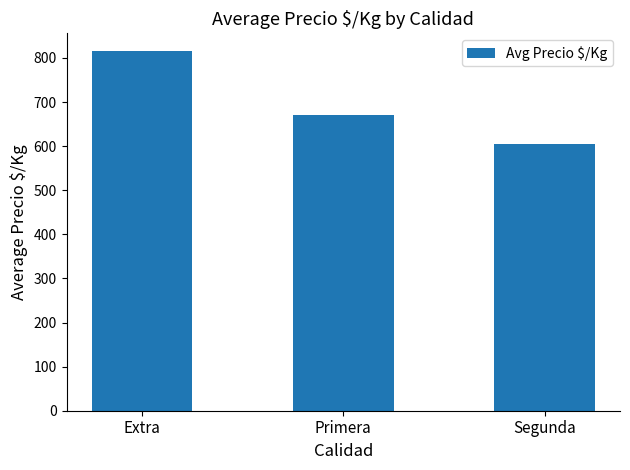

What is the sum of the values at Extra and Primera?

1484.8